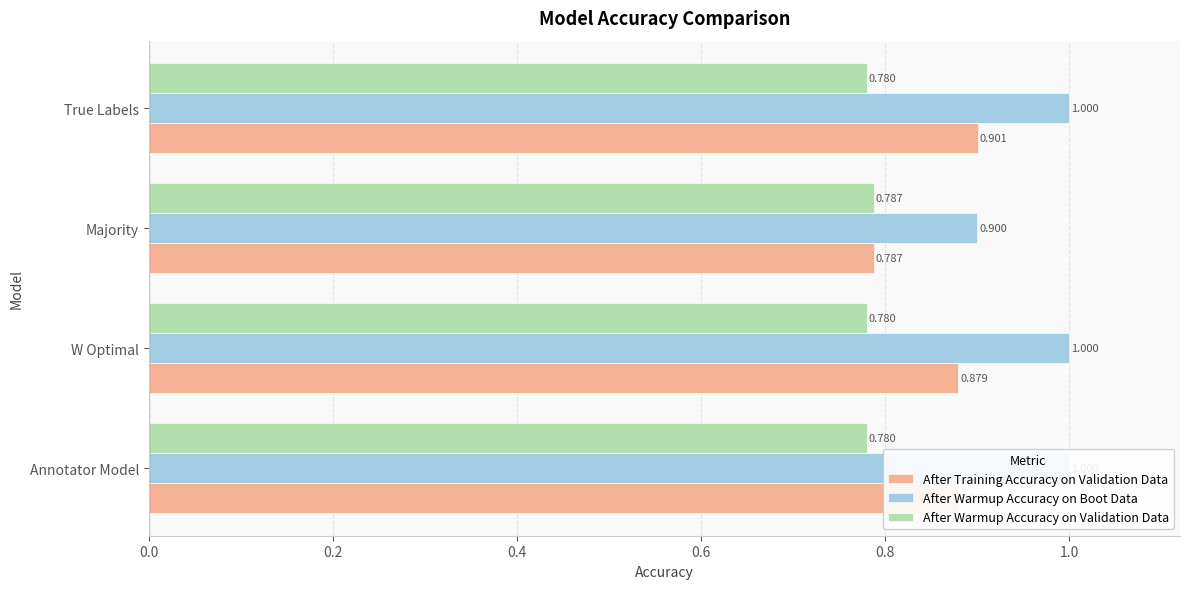

List the series in order of their peak value, highest first.

After Warmup Accuracy on Boot Data, After Training Accuracy on Validation Data, After Warmup Accuracy on Validation Data